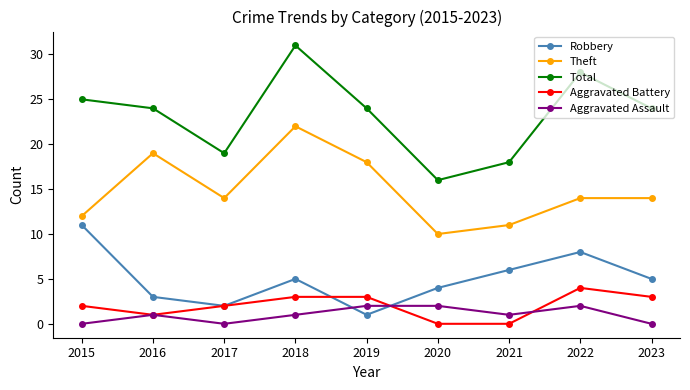

What is the spread (max minus min) of values at 2023?

24